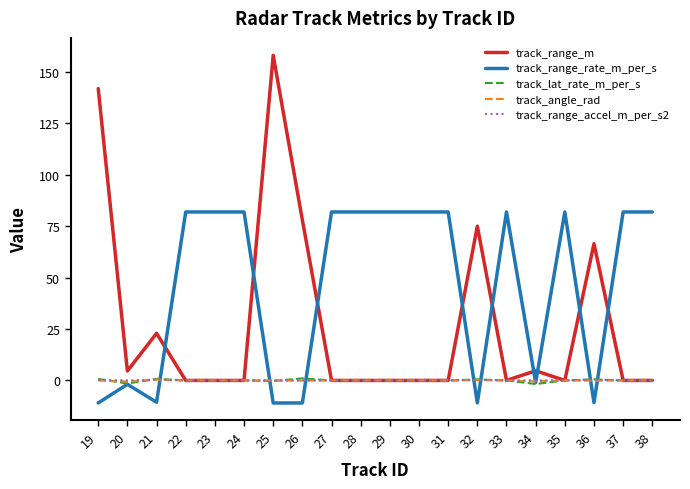

How many categories are shown in the chart?

20